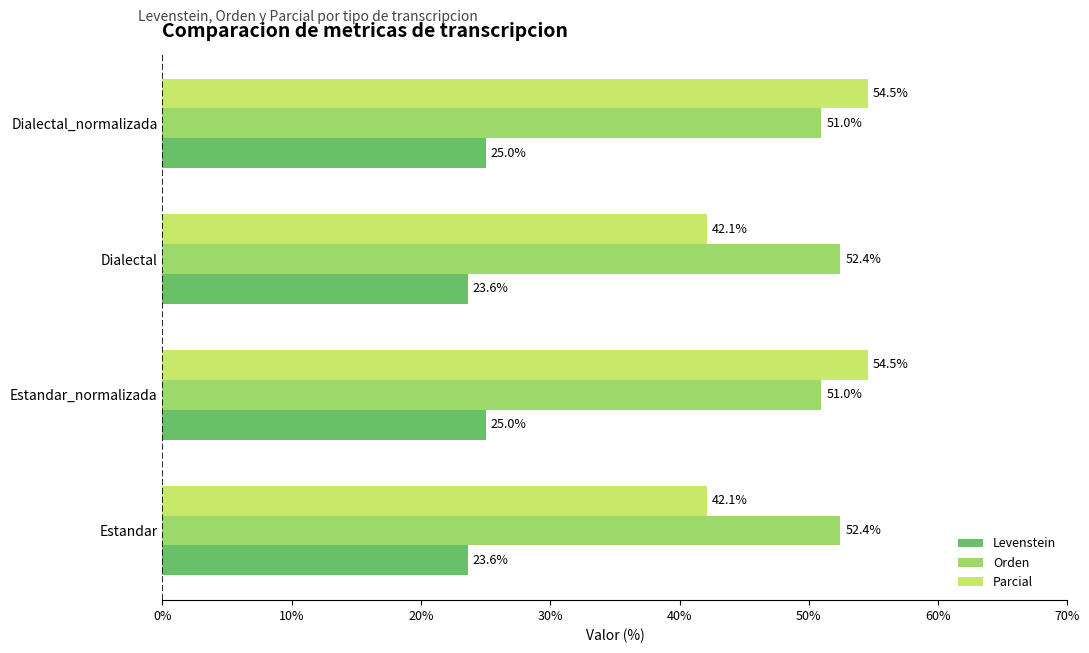

What is the spread (max minus min) of values at Dialectal?

28.8